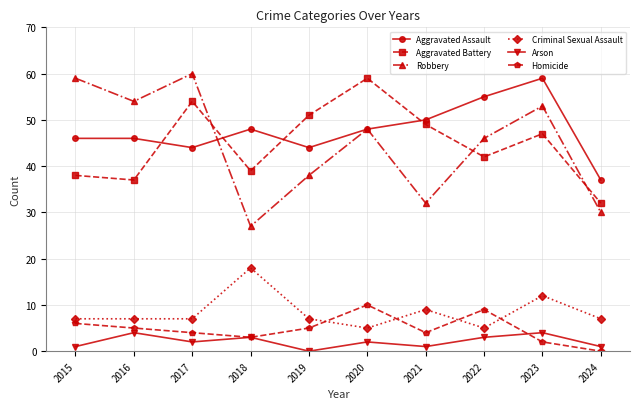

What is the minimum value for Criminal Sexual Assault?

5